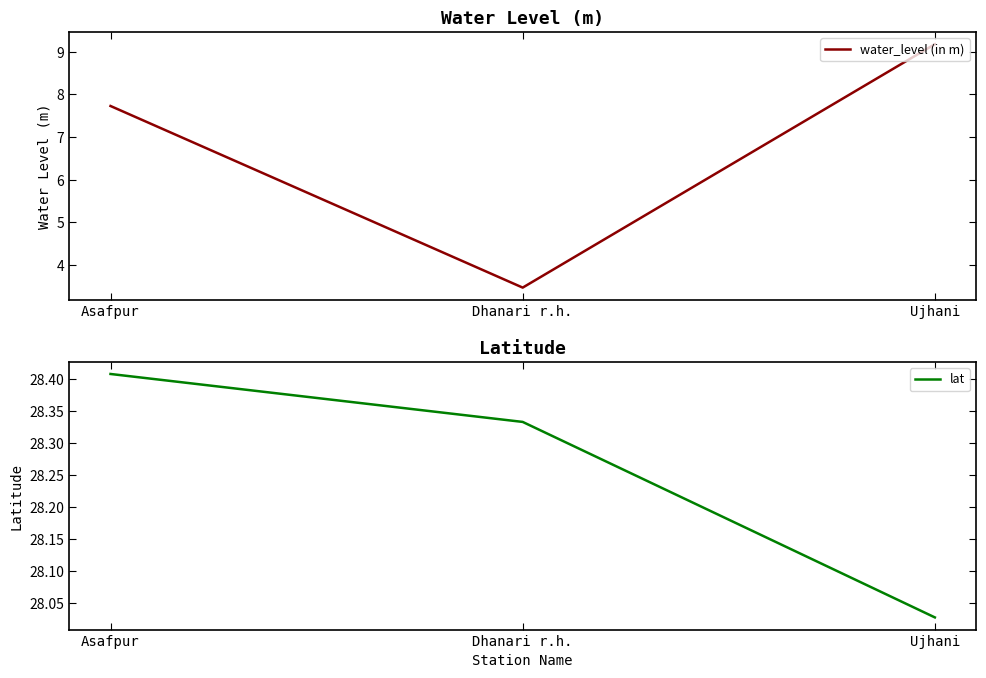

What is the spread (max minus min) of values at Ujhani?

18.8